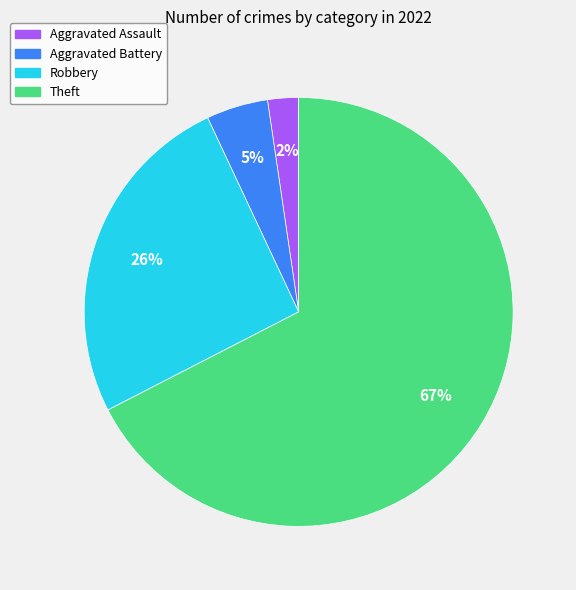

To the nearest percent, what percentage of the pie is Aggravated Assault?

2%